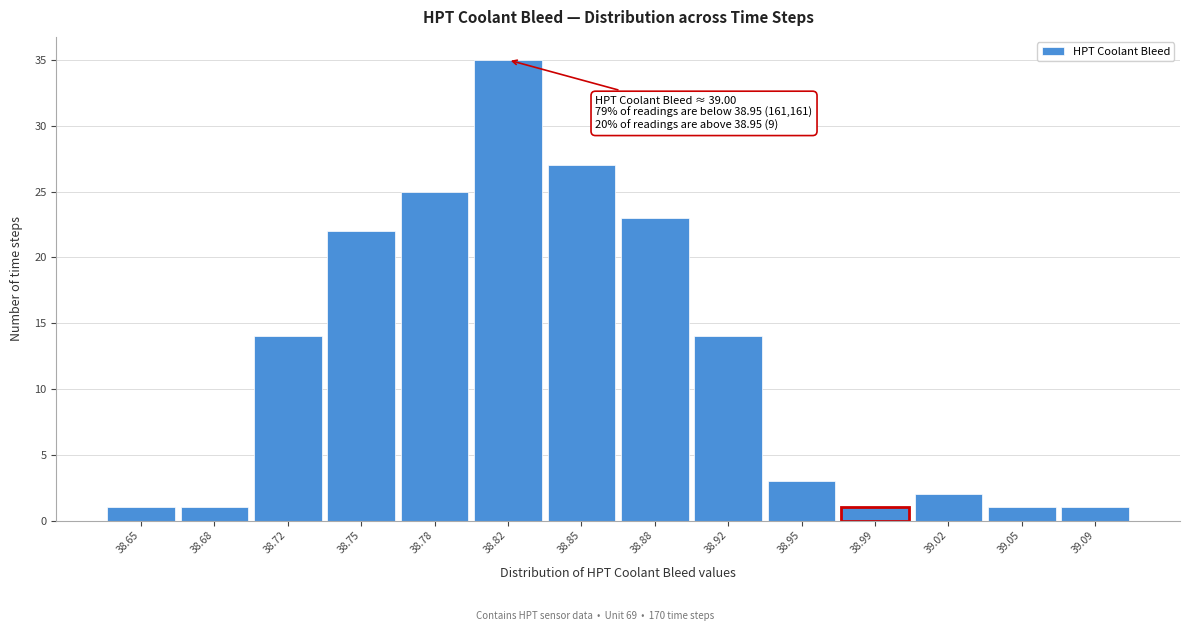

Reading left to right, what are all the values shown in this chart?

1	1	14	22	25	35	27	23	14	3	1	2	1	1